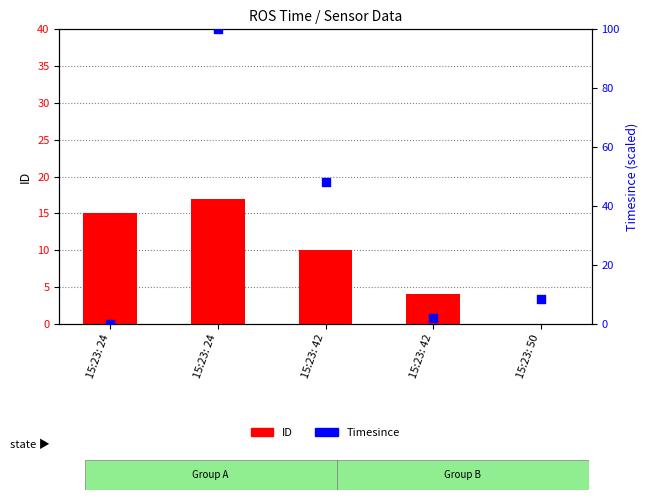

Is the value of Timesince at 15:23: 24 greater than the value of ID at 15:23: 50?

No